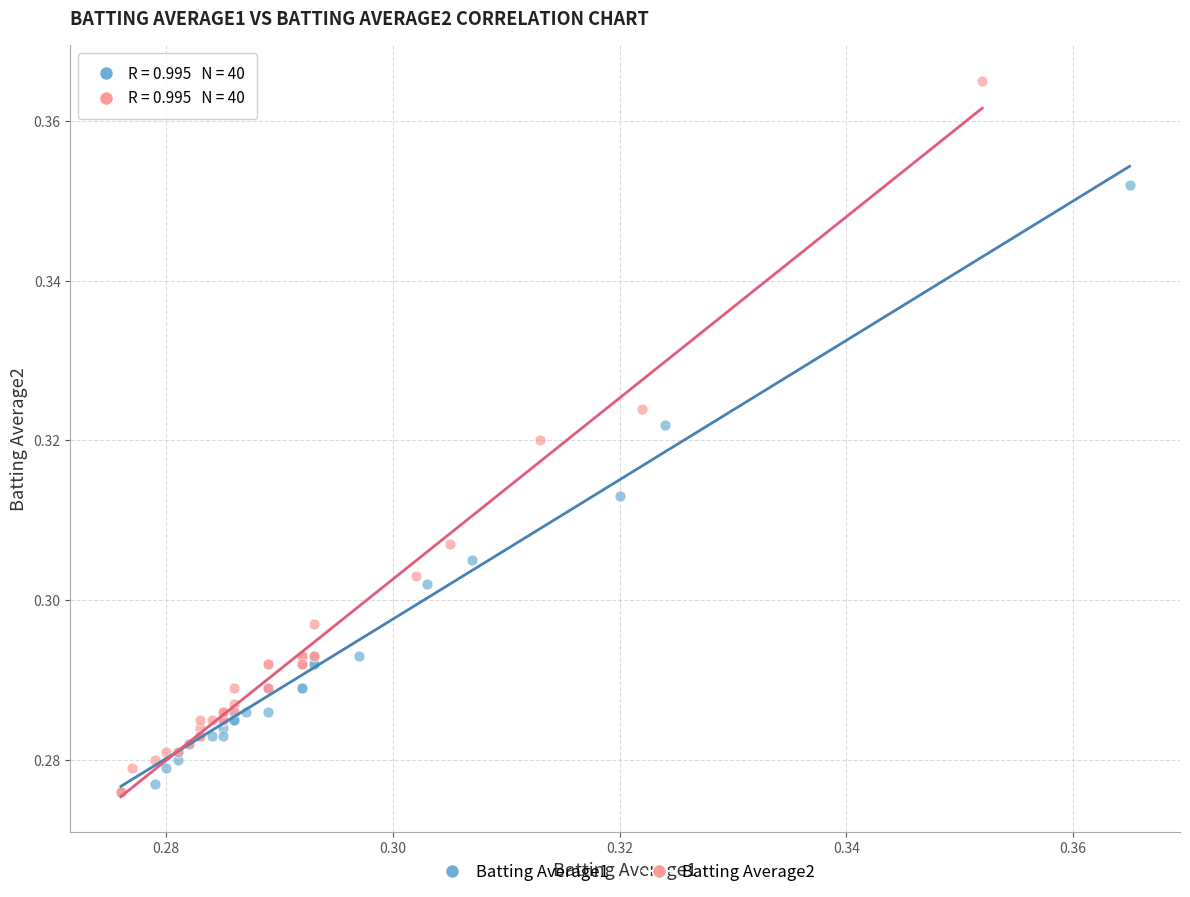

Which series has the largest Y range (max minus min)?

Batting Average2